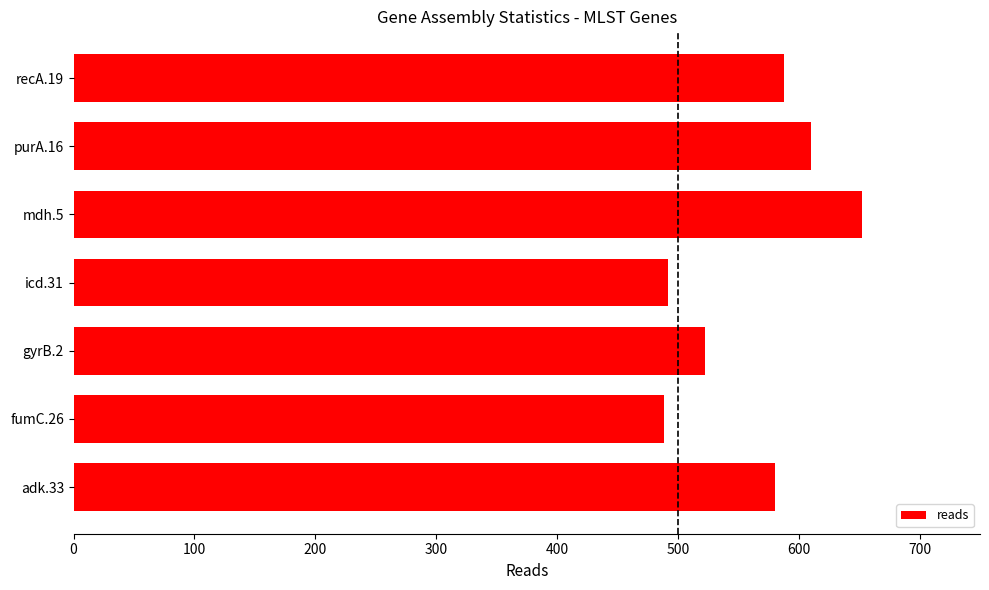

Which label corresponds to the largest value in the chart?

mdh.5